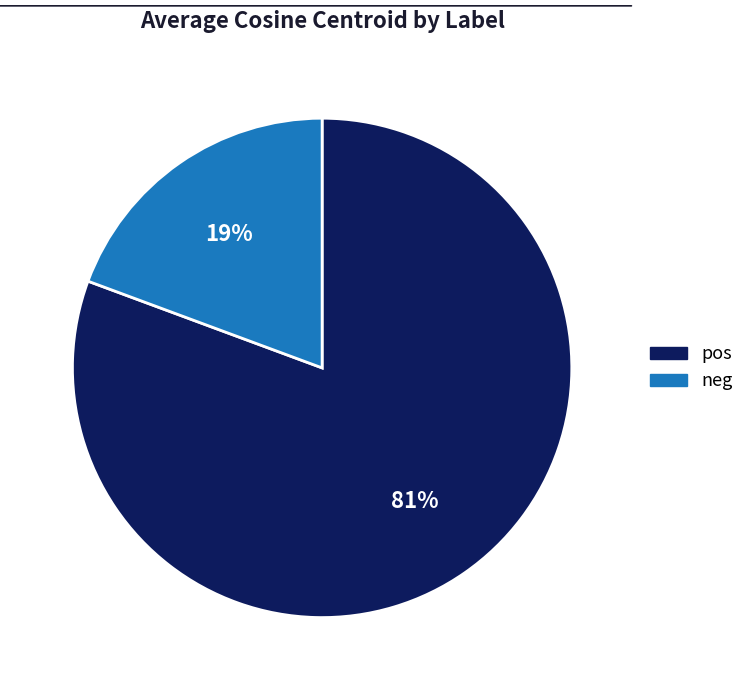

Is there any slice that represents more than half of the pie?

Yes